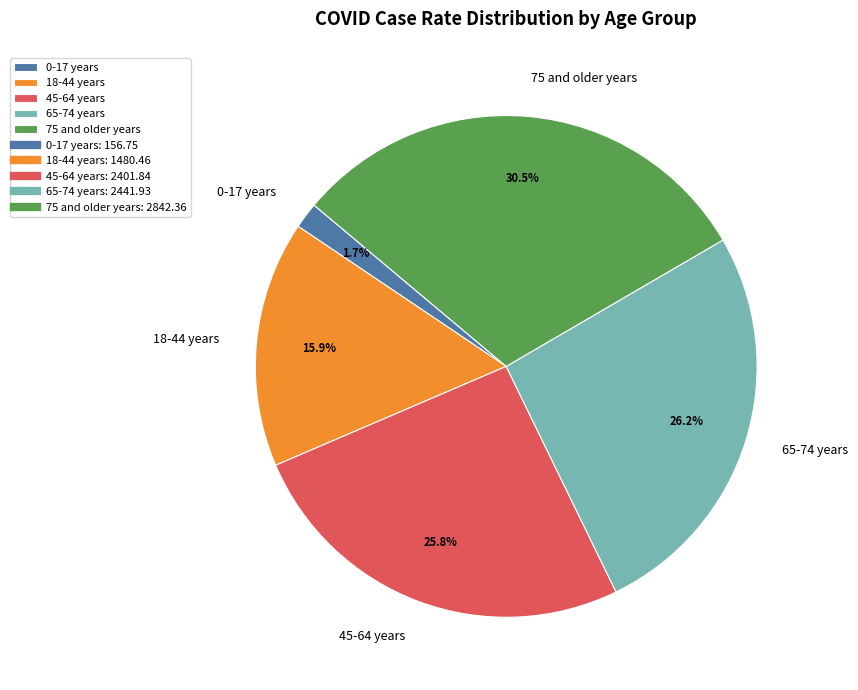

Between 45-64 years and 0-17 years, which is larger?

45-64 years